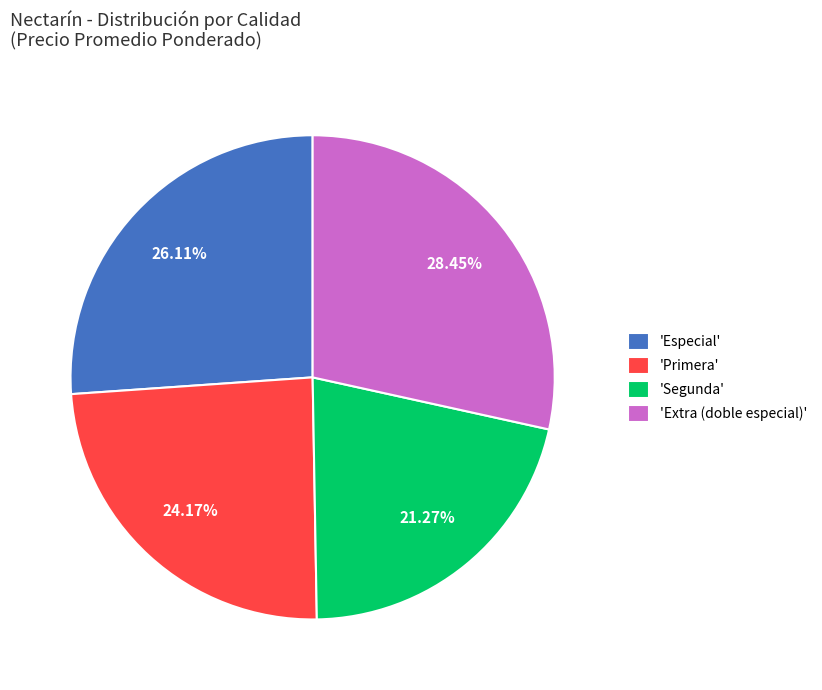

Is the sum of 'Especial' and 'Extra (doble especial)' greater than half?

Yes